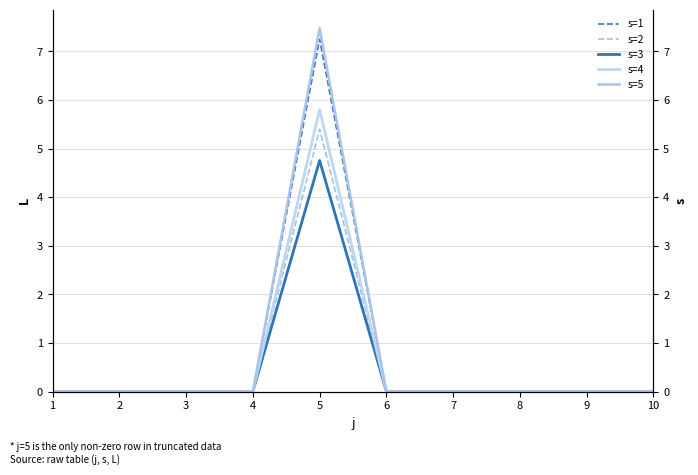

At how many categories does at least one series exceed 5?

1